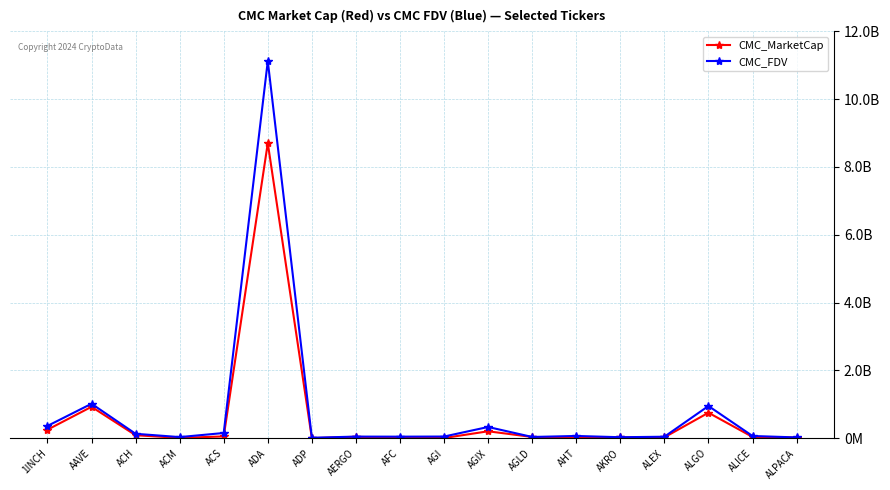

What is the spread (max minus min) of values at 1INCH?

110964198.8